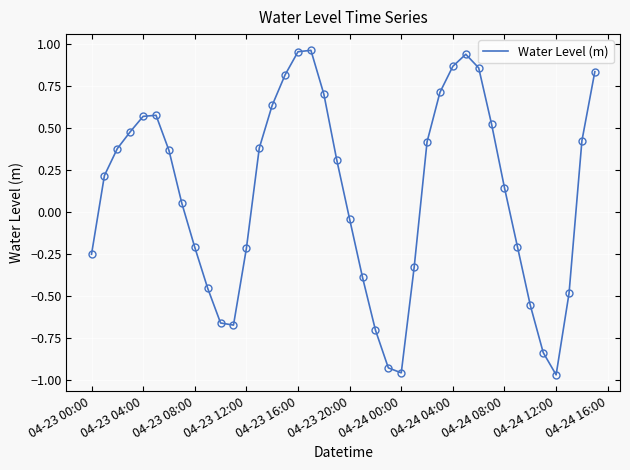

Does the chart have visible grid lines?

Yes